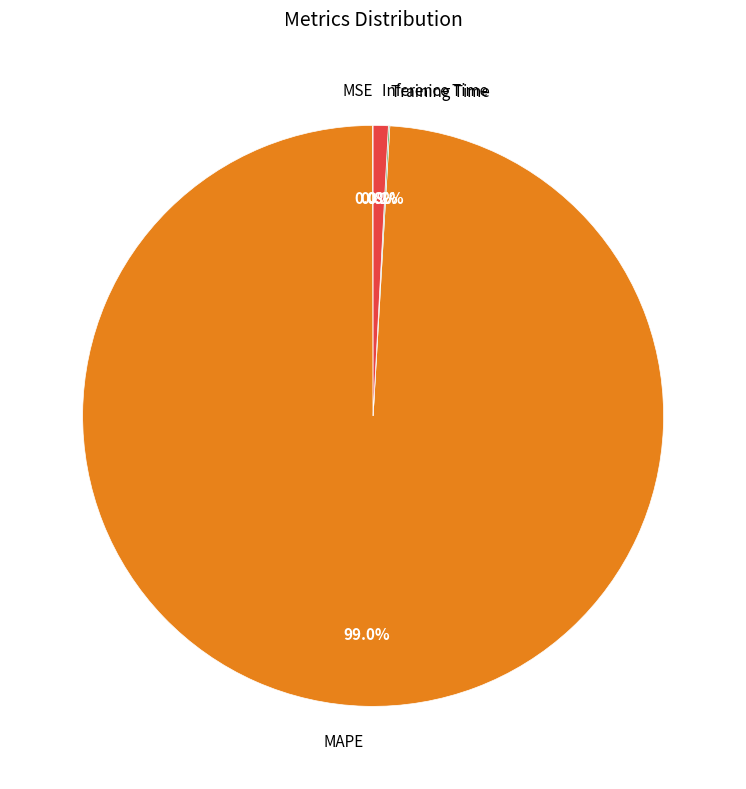

What is the largest slice in the pie chart?

MAPE